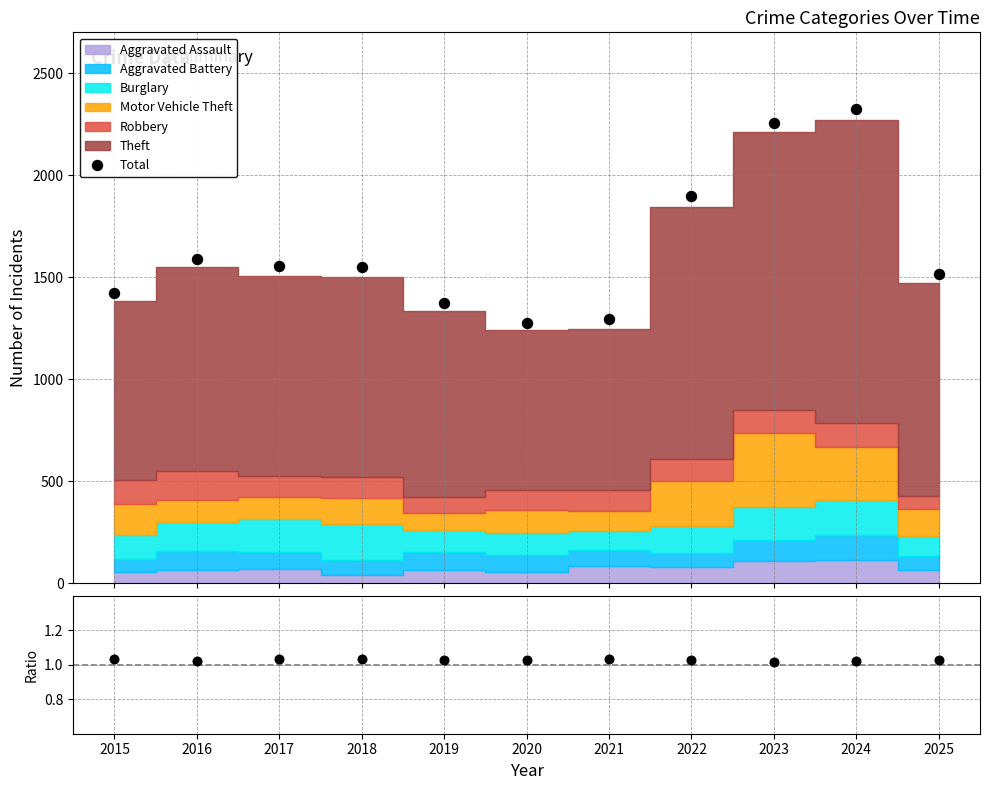

Which series changed the most between 2023 and 2024?

Theft